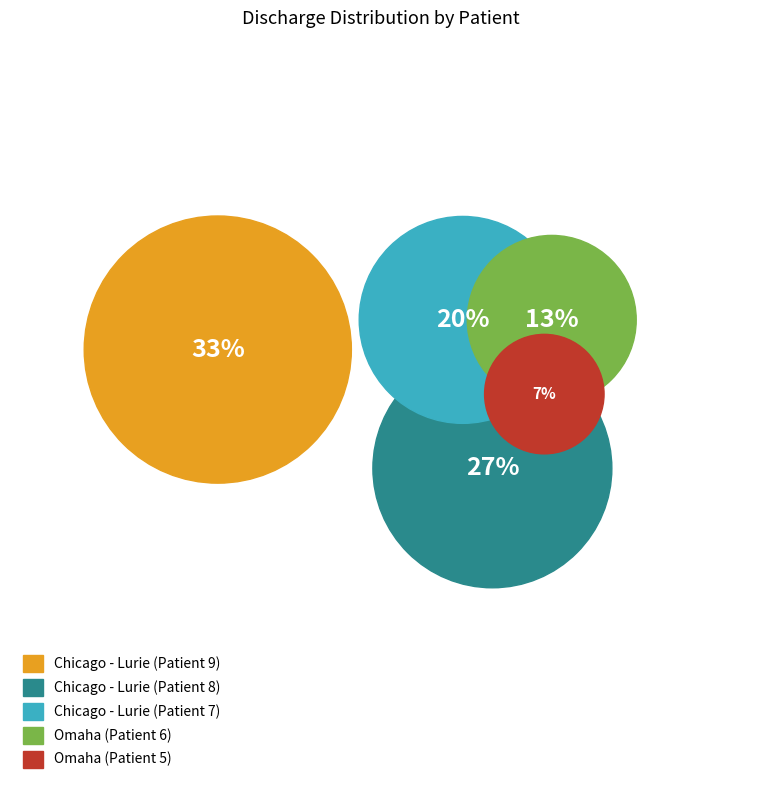

How many slices are in this pie chart?

5